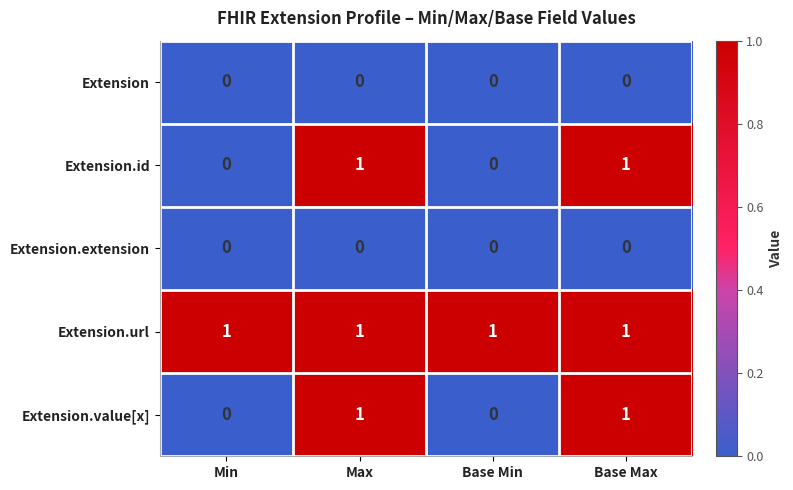

At how many categories does at least one series exceed 0?

4